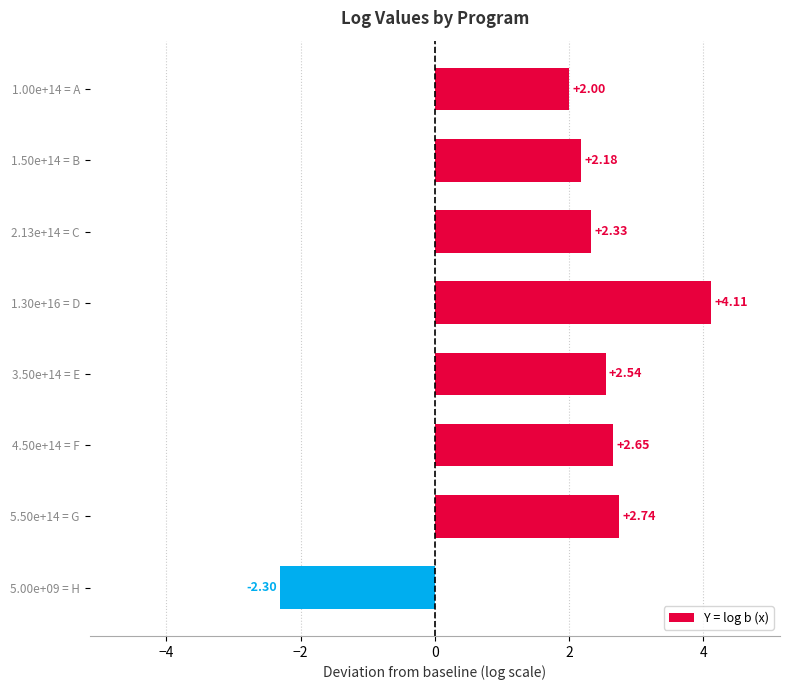

How many values are below 2?

1